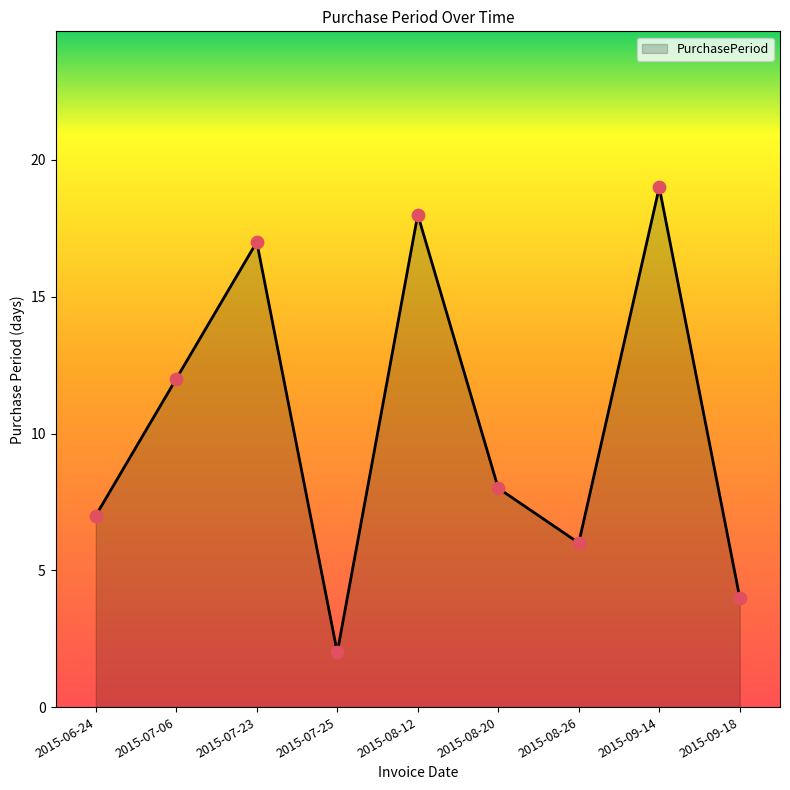

What is the change in value from 2015-06-24 to 2015-09-18?

-3